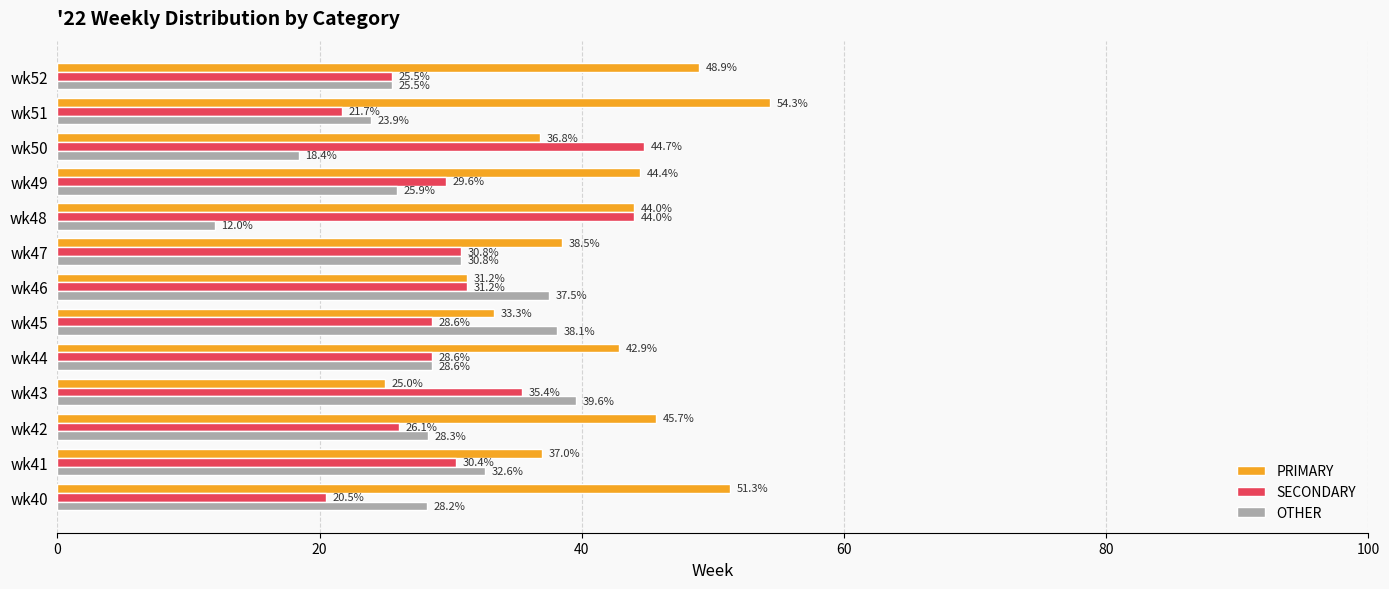

What value does the PRIMARY series have at wk44?

42.9